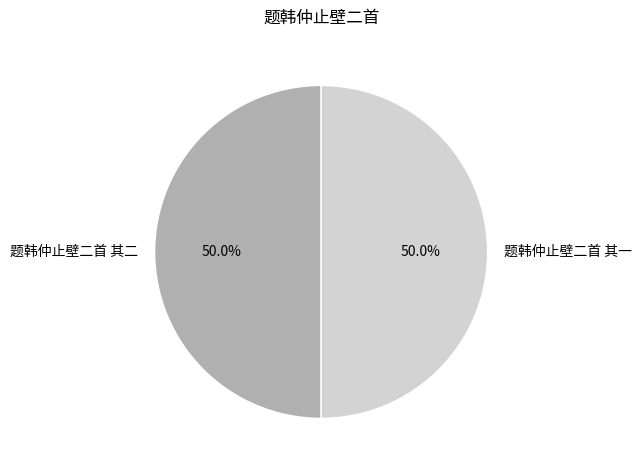

What percentage do 题韩仲止壁二首 其一 and 题韩仲止壁二首 其二 together represent?

100.0%